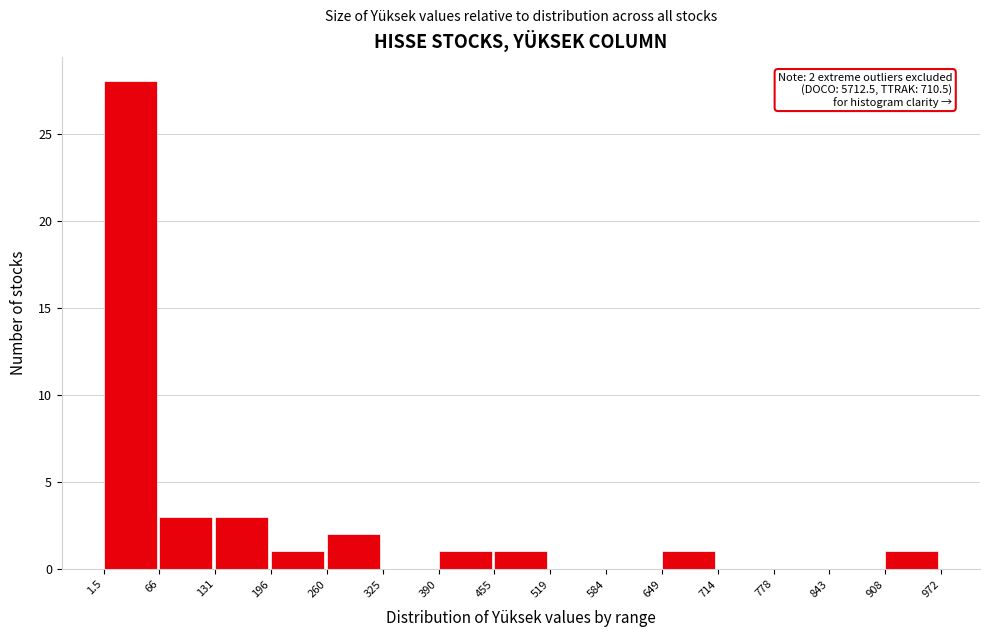

Over which range of the x-axis is the bar tallest?

1.5 to 66